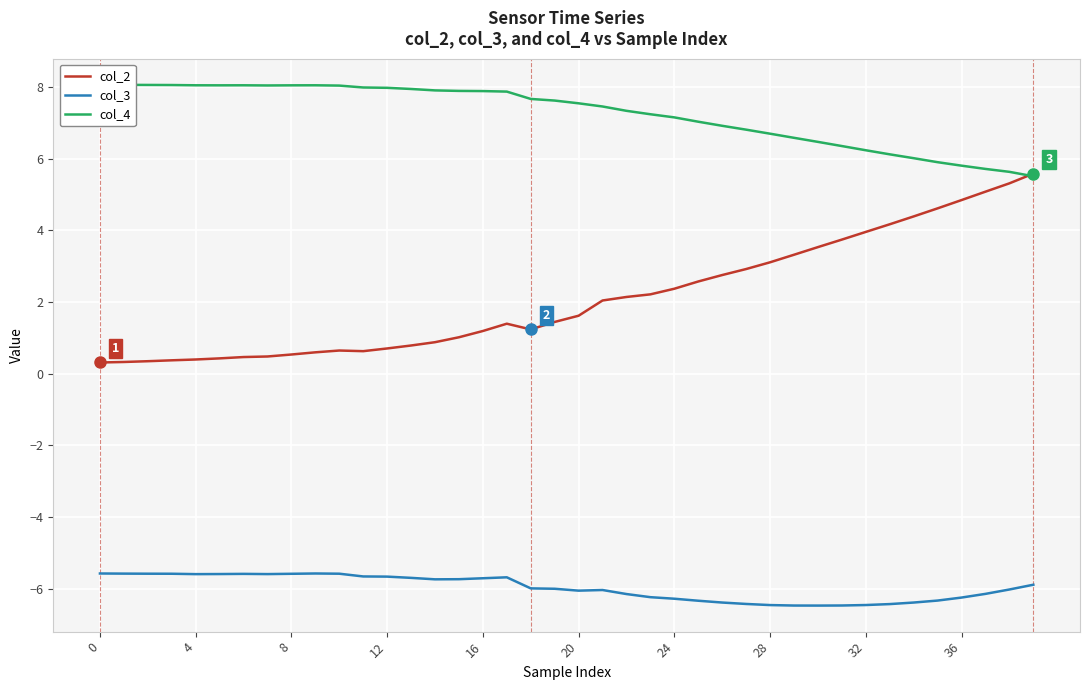

At 25, list the series in order from smallest to largest.

col_3, col_2, col_4